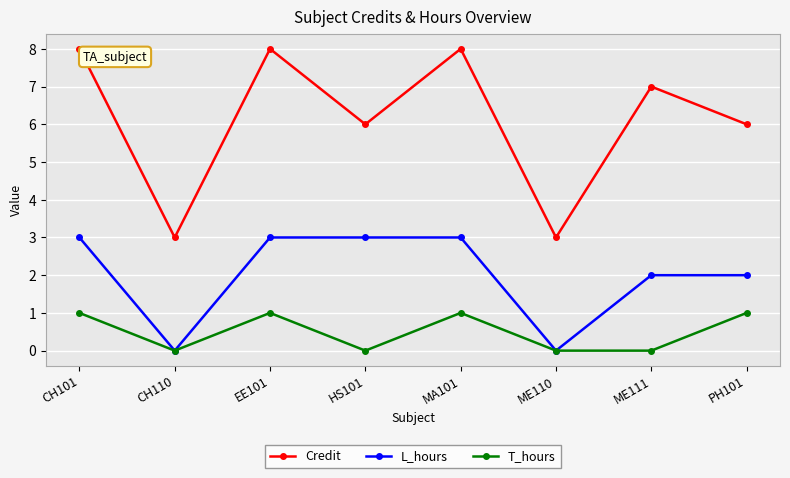

List the series in order of their overall mean, lowest first.

T_hours, L_hours, Credit